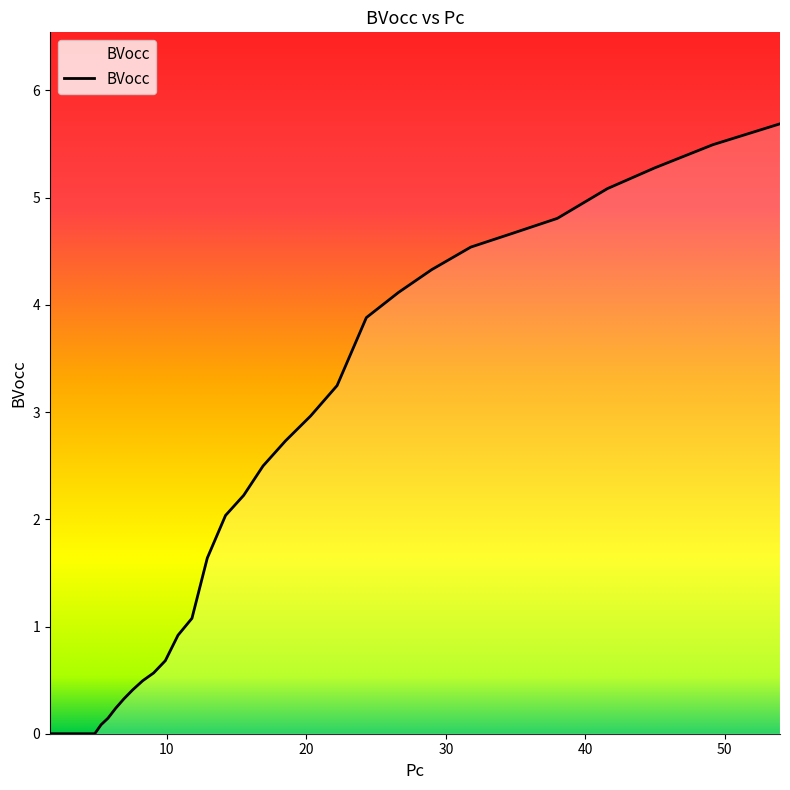

How many lines are shown in the chart?

1